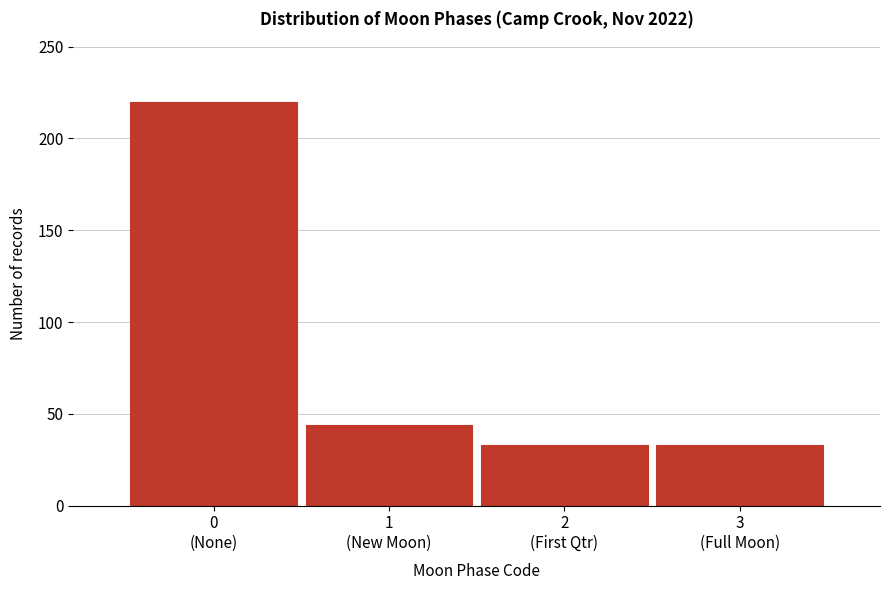

Reading left to right, what are all the values shown in this chart?

220	44	33	33